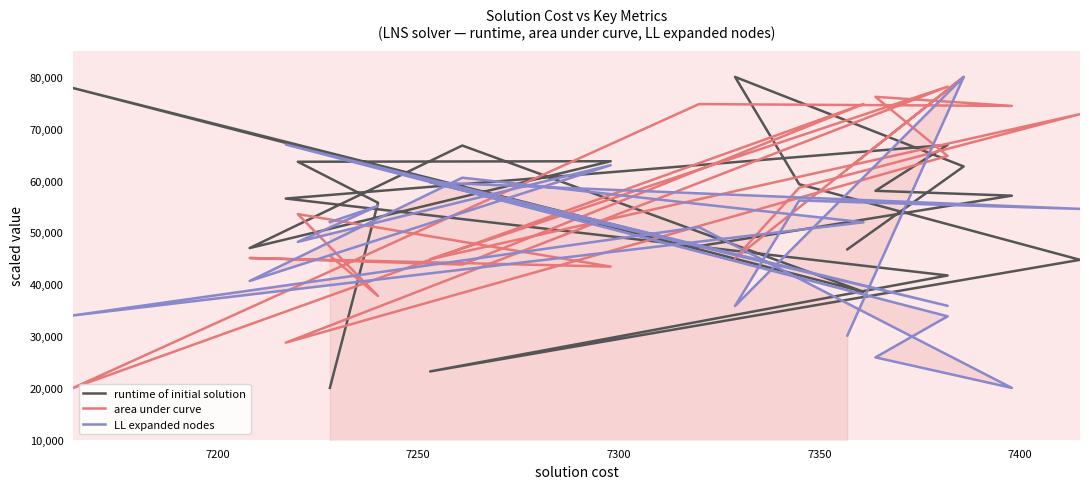

How many lines are shown in the chart?

3